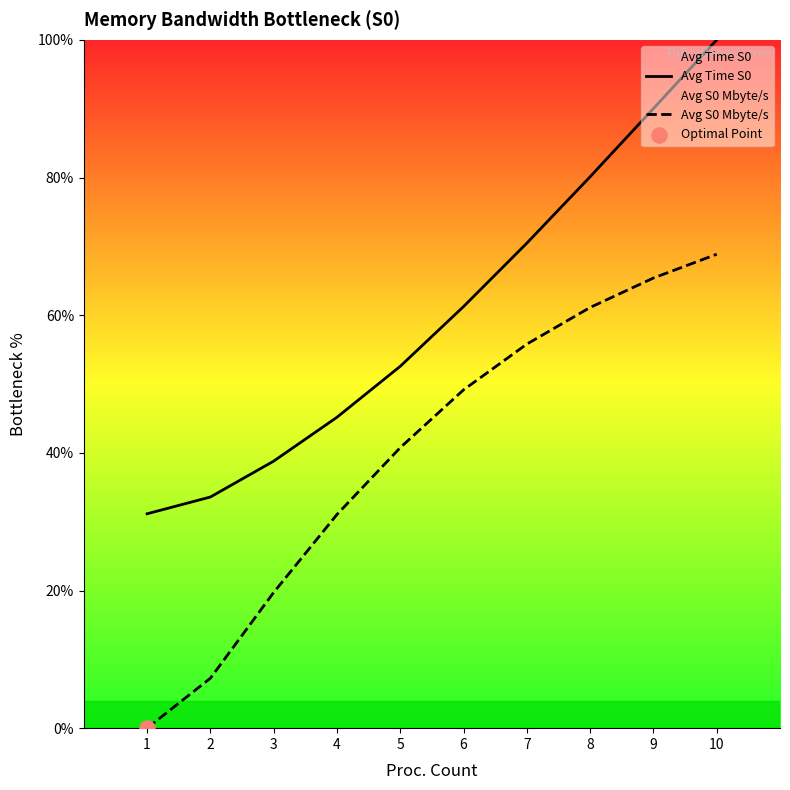

At how many categories does at least one series exceed 51?

6